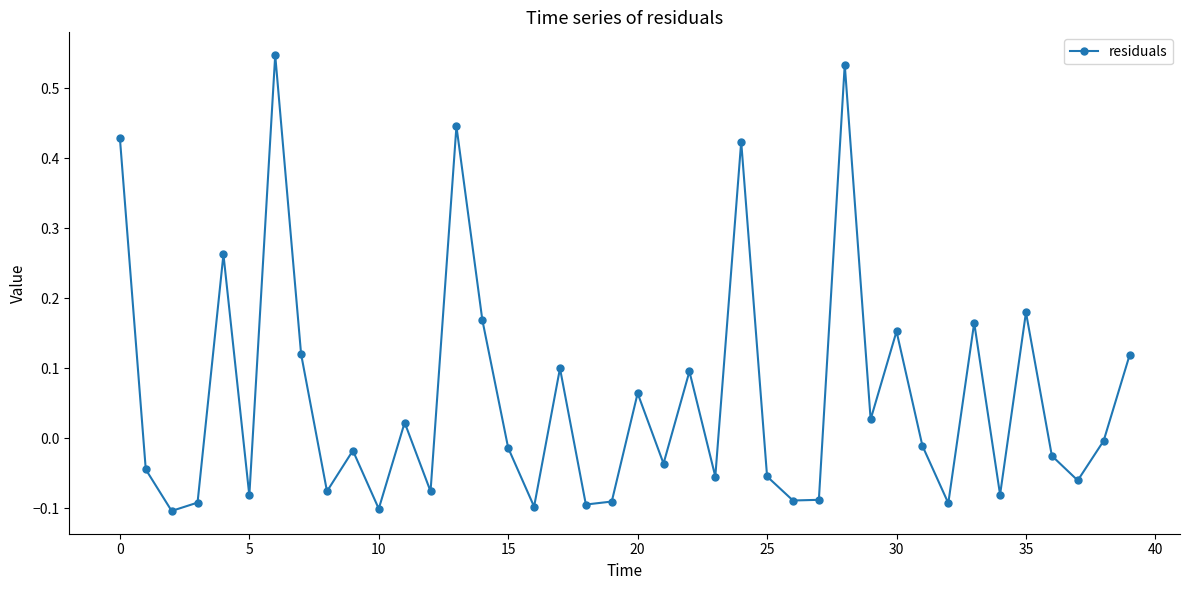

True or false: there are more than 1 points higher than both neighbors.

True